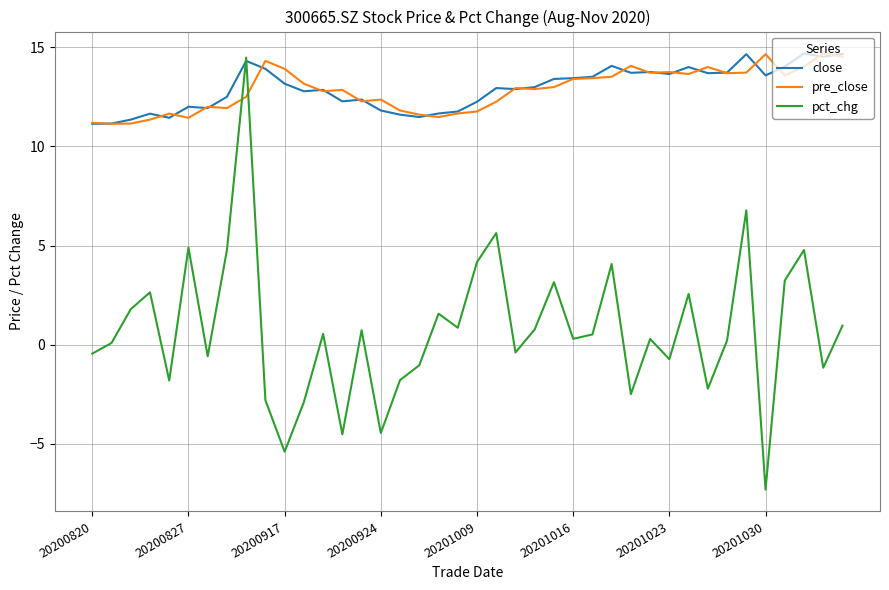

Count the number of categories in the chart.

40